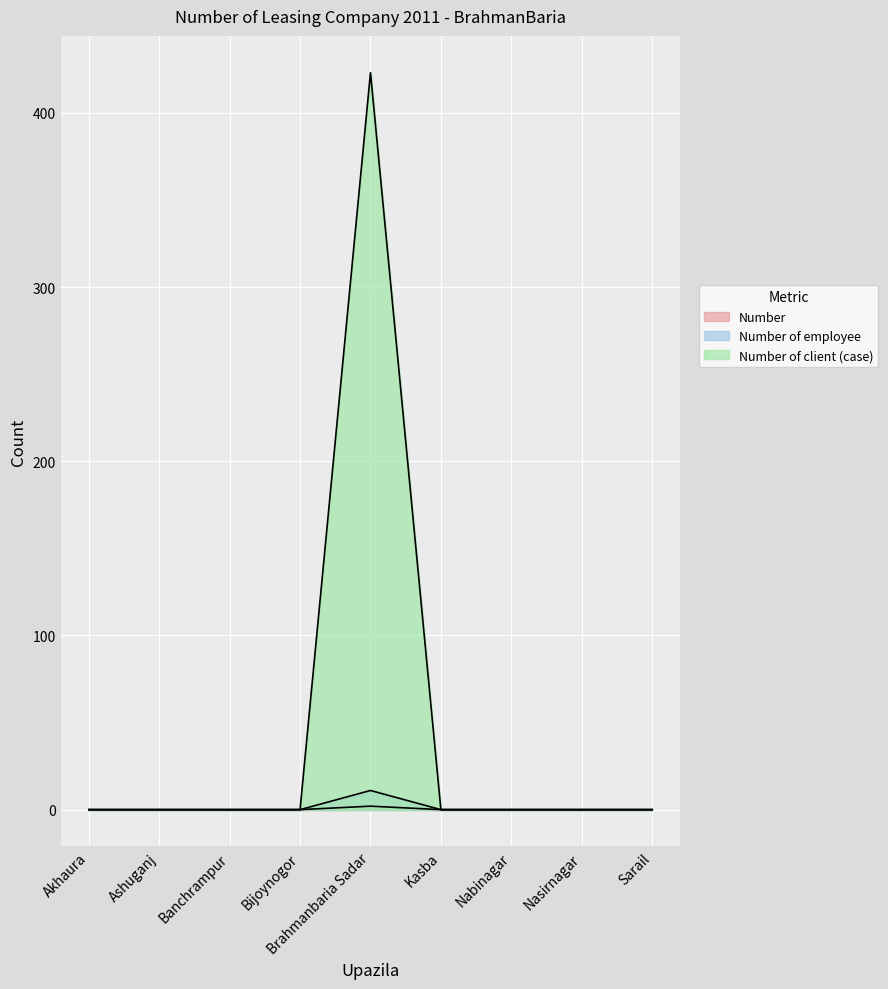

What is the label of the 3rd point from the right?

Nabinagar